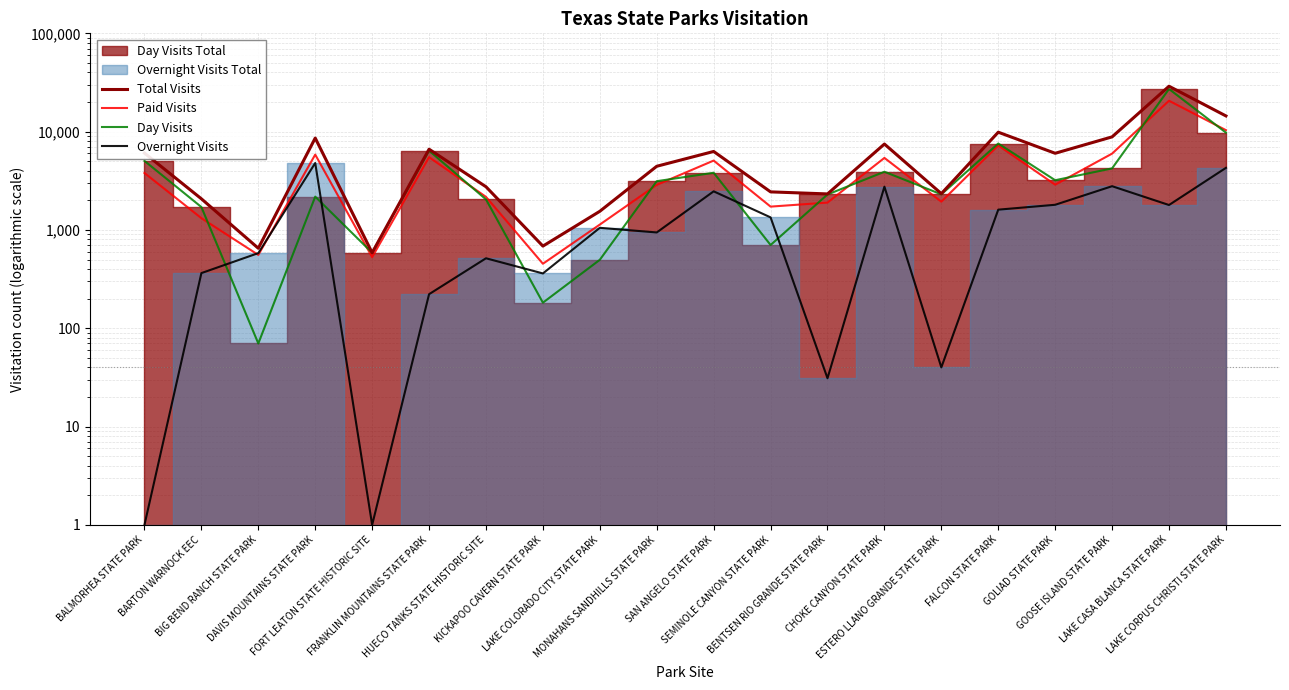

Reading right to left, transcribe all the data shown in this chart.

Total Visits: LAKE CORPUS CHRISTI STATE PARK=14451	LAKE CASA BLANCA STATE PARK=28971	GOOSE ISLAND STATE PARK=8846	GOLIAD STATE PARK=6023	FALCON STATE PARK=9870	ESTERO LLANO GRANDE STATE PARK=2341	CHOKE CANYON STATE PARK=7480	BENTSEN RIO GRANDE STATE PARK=2325	SEMINOLE CANYON STATE PARK=2439	SAN ANGELO STATE PARK=6286	MONAHANS SANDHILLS STATE PARK=4443	LAKE COLORADO CITY STATE PARK=1548	KICKAPOO CAVERN STATE PARK=685	HUECO TANKS STATE HISTORIC SITE=2749	FRANKLIN MOUNTAINS STATE PARK=6627	FORT LEATON STATE HISTORIC SITE=586	DAVIS MOUNTAINS STATE PARK=8607	BIG BEND RANCH STATE PARK=651	BARTON WARNOCK EEC=2073	BALMORHEA STATE PARK=6050
Paid Visits: LAKE CORPUS CHRISTI STATE PARK=10355	LAKE CASA BLANCA STATE PARK=20615	GOOSE ISLAND STATE PARK=5975	GOLIAD STATE PARK=2887	FALCON STATE PARK=7239	ESTERO LLANO GRANDE STATE PARK=1939	CHOKE CANYON STATE PARK=5404	BENTSEN RIO GRANDE STATE PARK=1898	SEMINOLE CANYON STATE PARK=1727	SAN ANGELO STATE PARK=5077	MONAHANS SANDHILLS STATE PARK=2874	LAKE COLORADO CITY STATE PARK=1134	KICKAPOO CAVERN STATE PARK=453	HUECO TANKS STATE HISTORIC SITE=2169	FRANKLIN MOUNTAINS STATE PARK=5499	FORT LEATON STATE HISTORIC SITE=529	DAVIS MOUNTAINS STATE PARK=5839	BIG BEND RANCH STATE PARK=557	BARTON WARNOCK EEC=1317	BALMORHEA STATE PARK=3795
Day Visits: LAKE CORPUS CHRISTI STATE PARK=9771	LAKE CASA BLANCA STATE PARK=27165	GOOSE ISLAND STATE PARK=4229	GOLIAD STATE PARK=3204	FALCON STATE PARK=7568	ESTERO LLANO GRANDE STATE PARK=2301	CHOKE CANYON STATE PARK=3907	BENTSEN RIO GRANDE STATE PARK=2294	SEMINOLE CANYON STATE PARK=703	SAN ANGELO STATE PARK=3816	MONAHANS SANDHILLS STATE PARK=3133	LAKE COLORADO CITY STATE PARK=497	KICKAPOO CAVERN STATE PARK=182	HUECO TANKS STATE HISTORIC SITE=2045	FRANKLIN MOUNTAINS STATE PARK=6405	FORT LEATON STATE HISTORIC SITE=586	DAVIS MOUNTAINS STATE PARK=2181	BIG BEND RANCH STATE PARK=70	BARTON WARNOCK EEC=1709	BALMORHEA STATE PARK=5040
Overnight Visits: LAKE CORPUS CHRISTI STATE PARK=4280	LAKE CASA BLANCA STATE PARK=1793	GOOSE ISLAND STATE PARK=2786	GOLIAD STATE PARK=1803	FALCON STATE PARK=1608	ESTERO LLANO GRANDE STATE PARK=40	CHOKE CANYON STATE PARK=2753	BENTSEN RIO GRANDE STATE PARK=31	SEMINOLE CANYON STATE PARK=1342	SAN ANGELO STATE PARK=2470	MONAHANS SANDHILLS STATE PARK=943	LAKE COLORADO CITY STATE PARK=1051	KICKAPOO CAVERN STATE PARK=361	HUECO TANKS STATE HISTORIC SITE=515	FRANKLIN MOUNTAINS STATE PARK=222	FORT LEATON STATE HISTORIC SITE=1	DAVIS MOUNTAINS STATE PARK=4796	BIG BEND RANCH STATE PARK=581	BARTON WARNOCK EEC=364	BALMORHEA STATE PARK=1